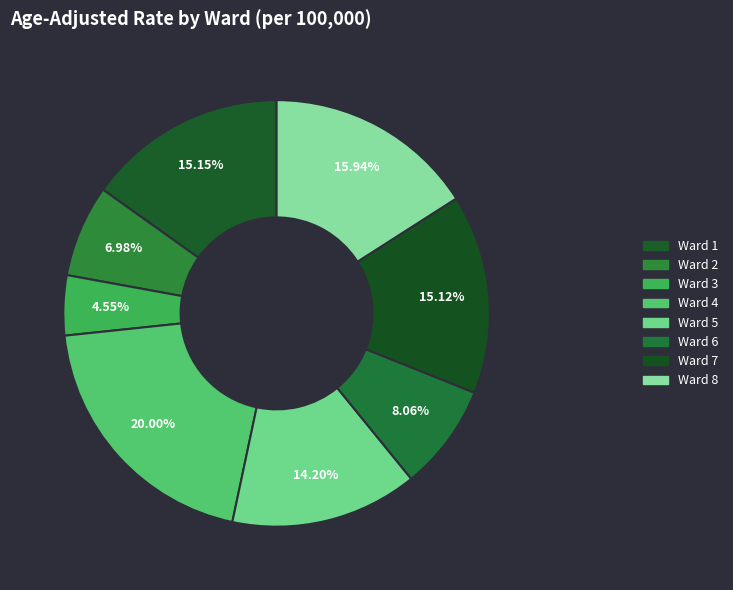

To the nearest percent, what is the average slice percentage?

12%